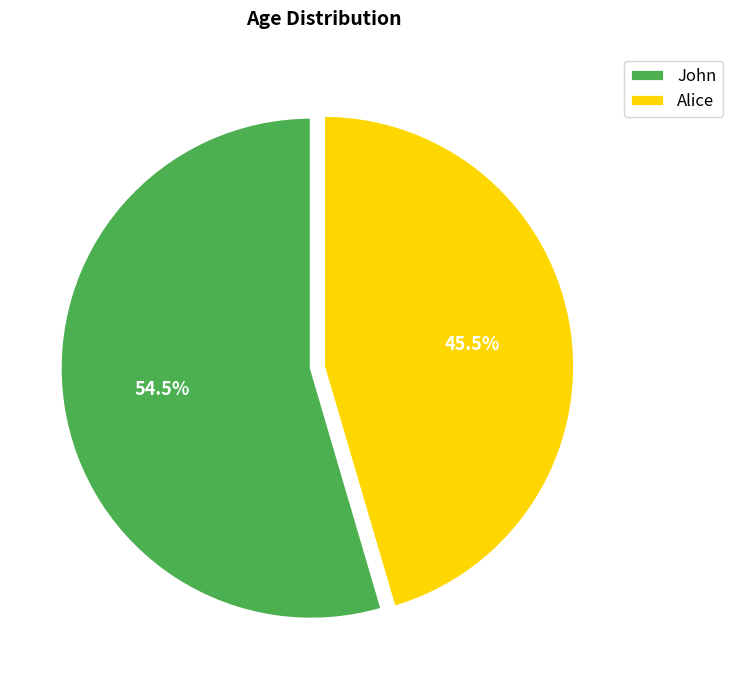

To the nearest percent, what is the difference between the Alice and John slice percentages?

9%